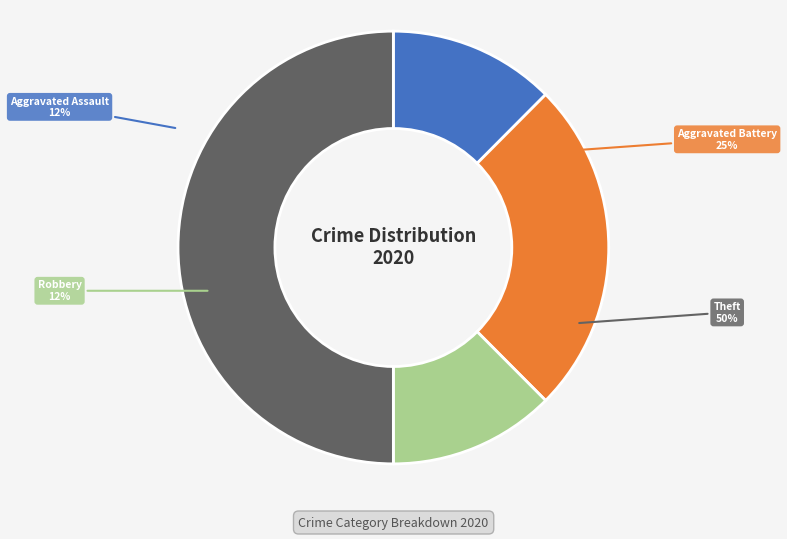

True or false: Aggravated Assault accounts for 7% of the total.

False